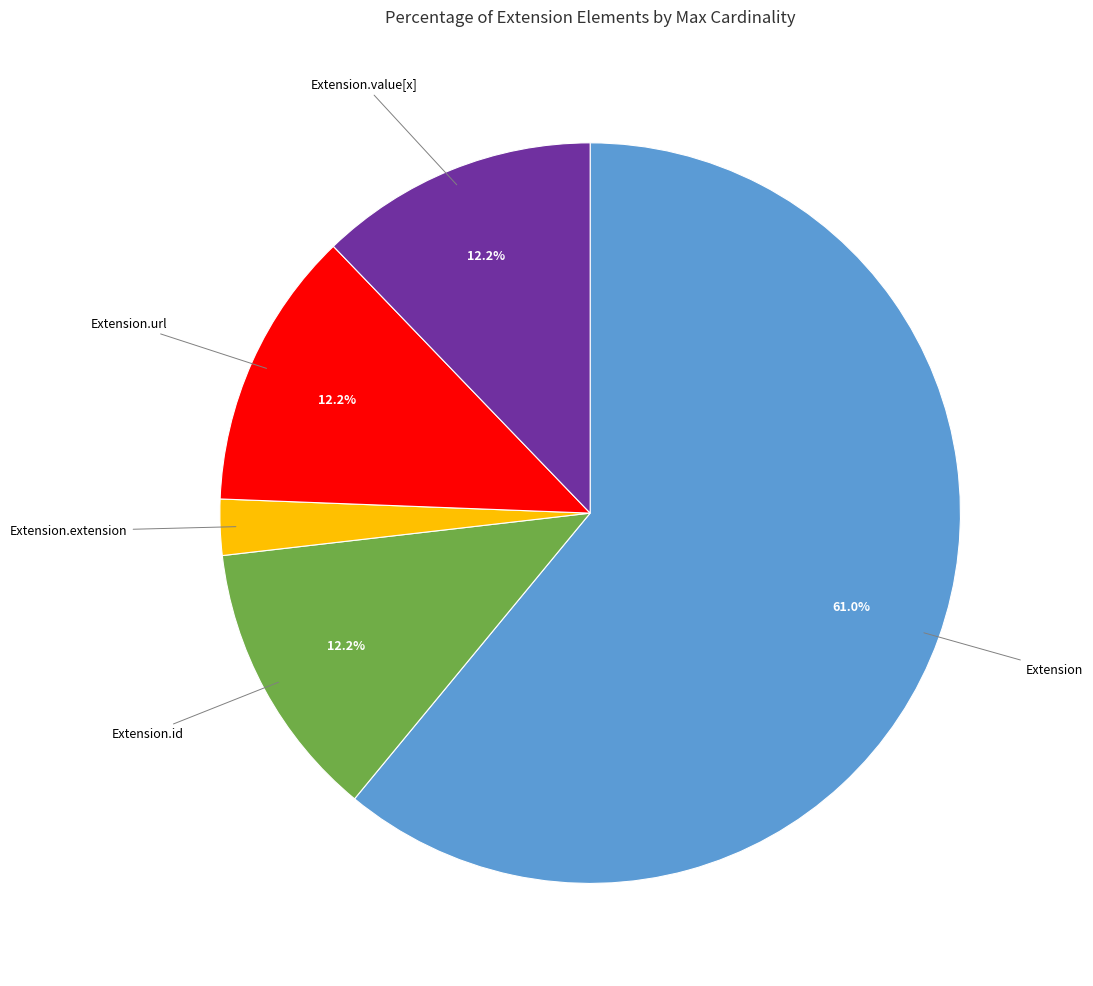

How many segments does this pie chart have?

5